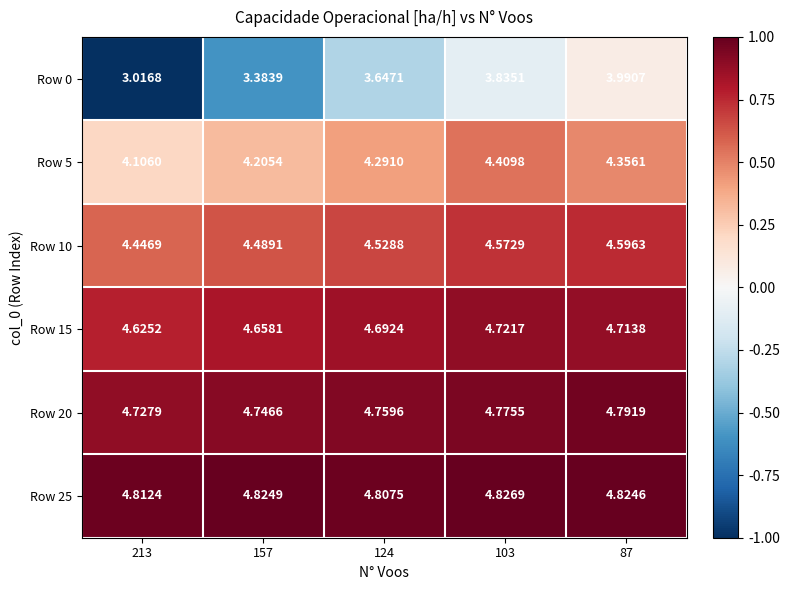

Rank the series by their maximum value, from lowest to highest.

Row 0, Row 5, Row 10, Row 15, Row 20, Row 25